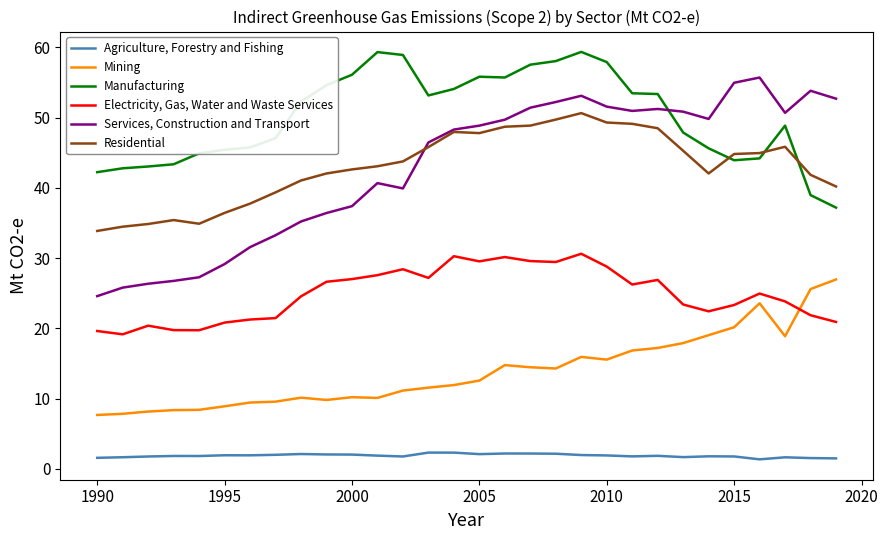

Which series has the largest total across all categories?

Manufacturing